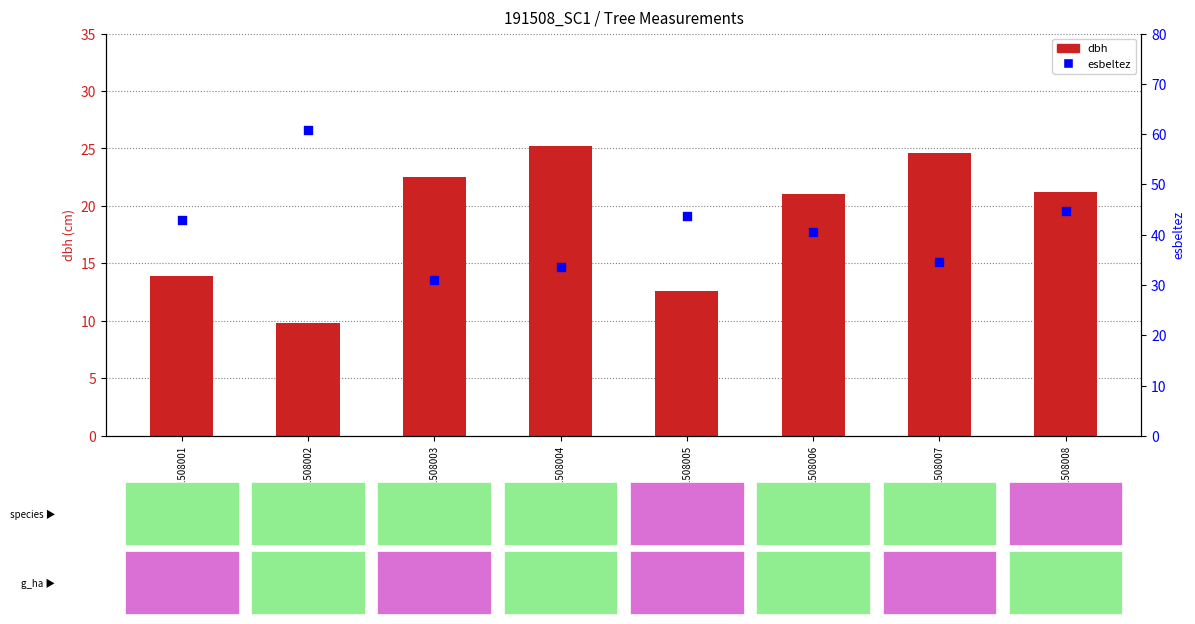

Which series reaches the minimum Y coordinate?

dbh